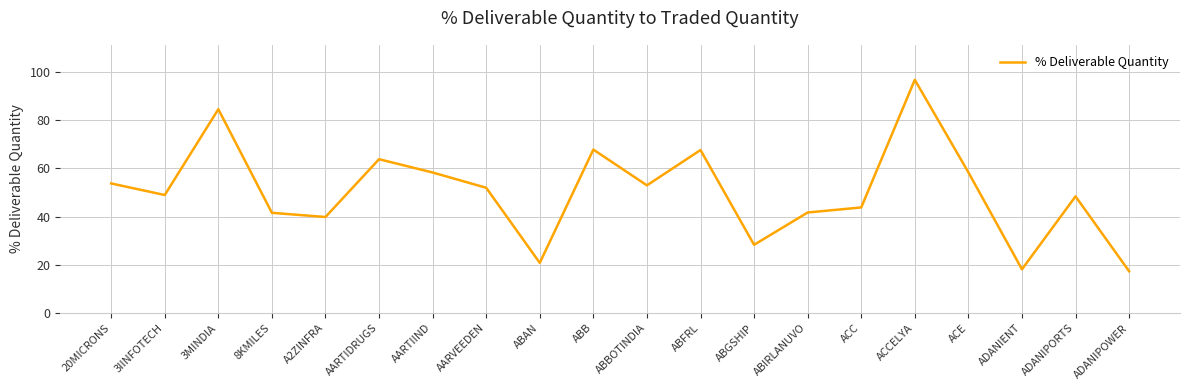

What is the minimum value shown in the chart?

17.4